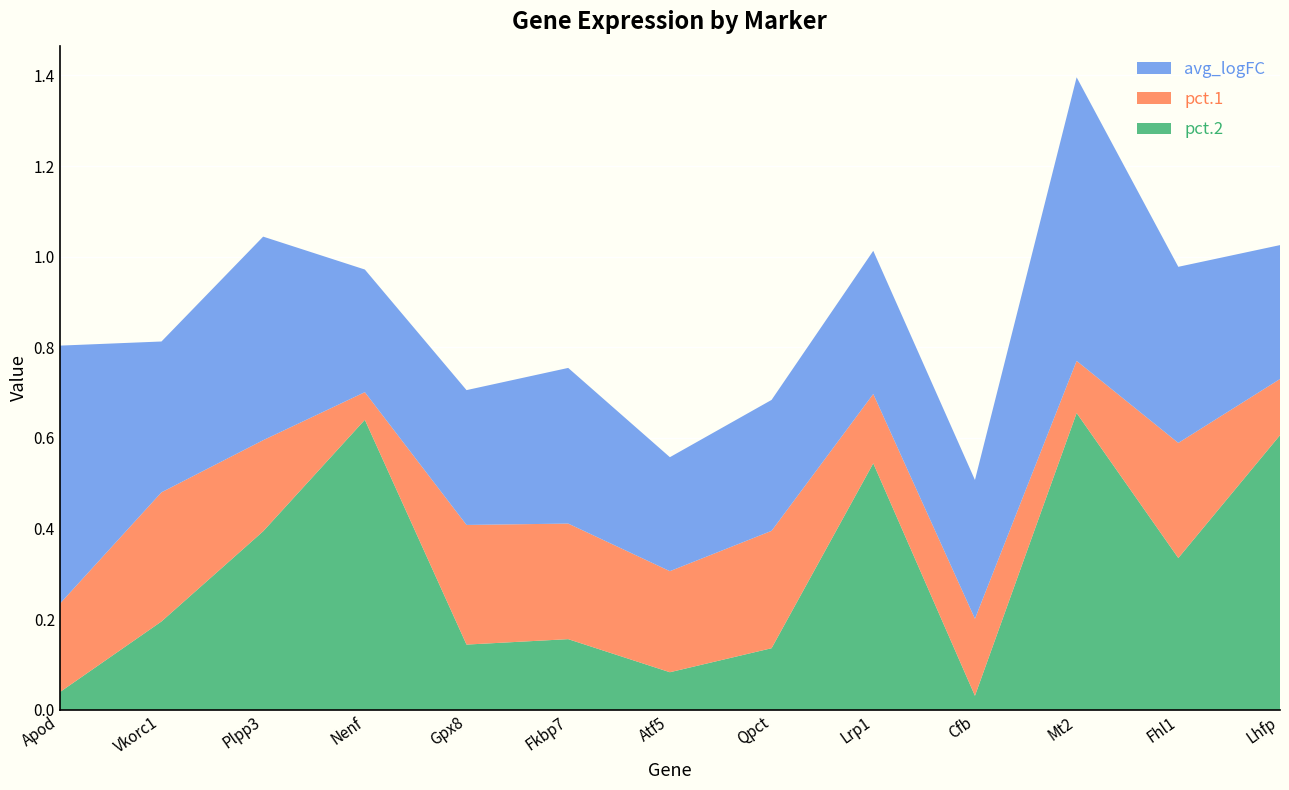

Reading right to left, transcribe all the data shown in this chart.

pct.1: Lhfp=0.7	Fhl1=0.6	Mt2=0.8	Cfb=0.2	Lrp1=0.7	Qpct=0.4	Atf5=0.3	Fkbp7=0.4	Gpx8=0.4	Nenf=0.7	Plpp3=0.6	Vkorc1=0.5	Apod=0.2
pct.2: Lhfp=0.6	Fhl1=0.3	Mt2=0.7	Cfb=0.0	Lrp1=0.5	Qpct=0.1	Atf5=0.1	Fkbp7=0.2	Gpx8=0.1	Nenf=0.6	Plpp3=0.4	Vkorc1=0.2	Apod=0.0
avg_logFC: Lhfp=0.3	Fhl1=0.4	Mt2=0.6	Cfb=0.3	Lrp1=0.3	Qpct=0.3	Atf5=0.3	Fkbp7=0.3	Gpx8=0.3	Nenf=0.3	Plpp3=0.4	Vkorc1=0.3	Apod=0.6